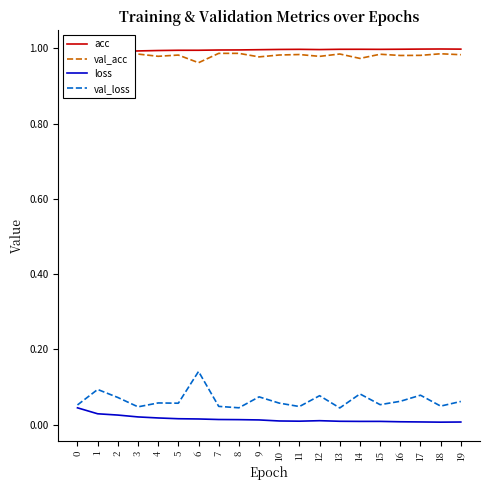

The value of acc at 14 is 0.4. True or false?

False